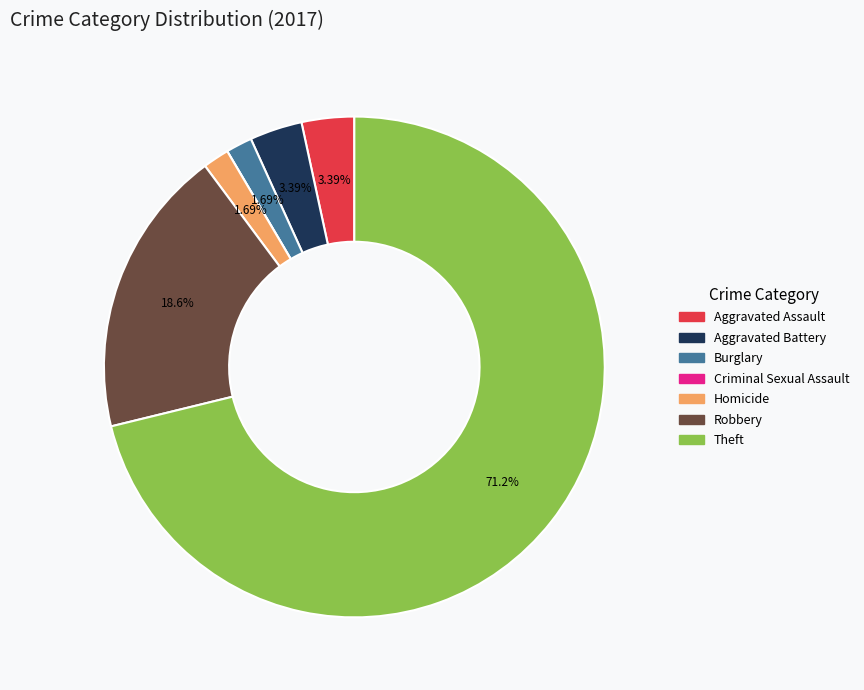

To the nearest percent, what portion does Aggravated Assault represent?

3%